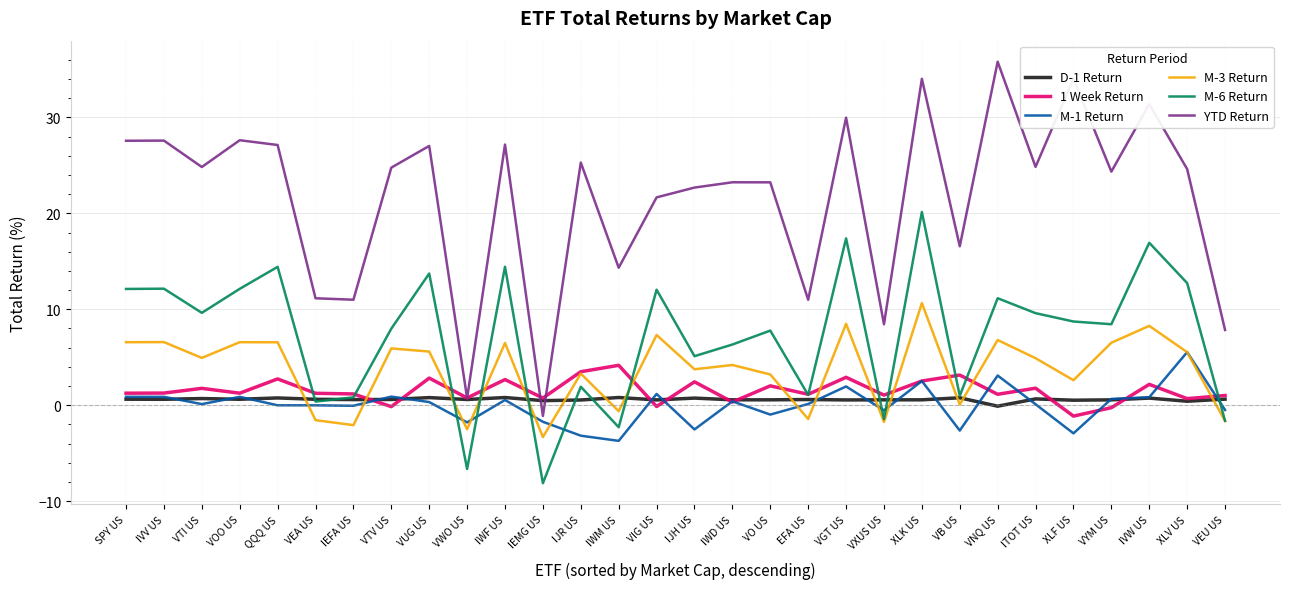

True or false: YTD Return and M-3 Return cross at least once.

False